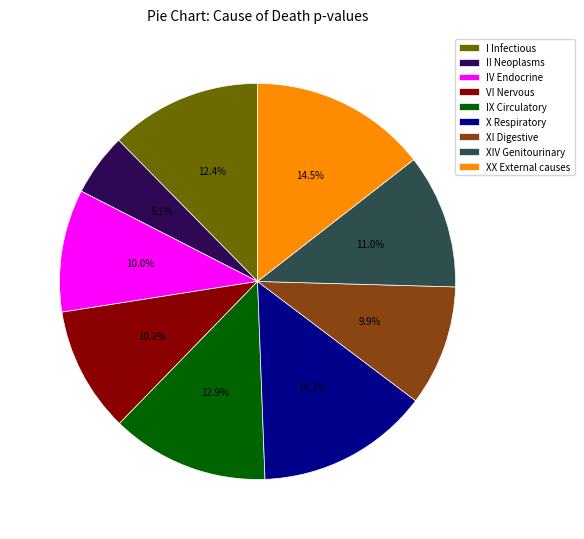

To the nearest percent, what is the difference between the largest and smallest slice percentages?

9%